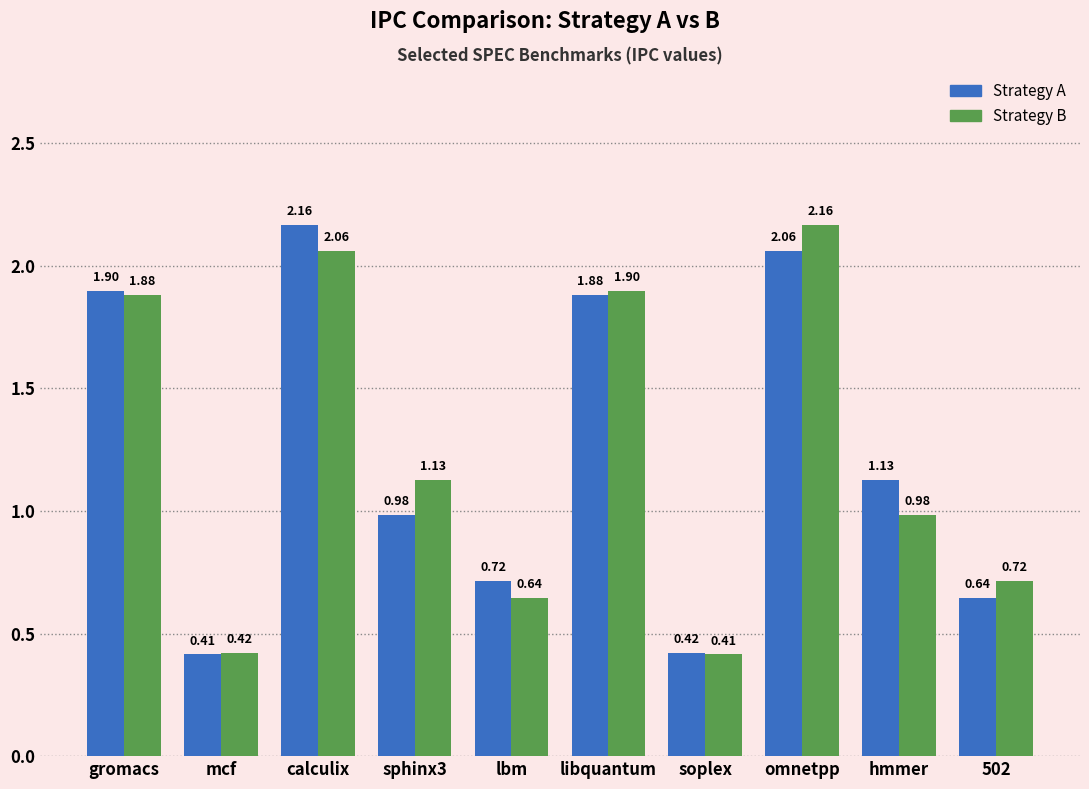

How many data points in Strategy B are above 1?

5